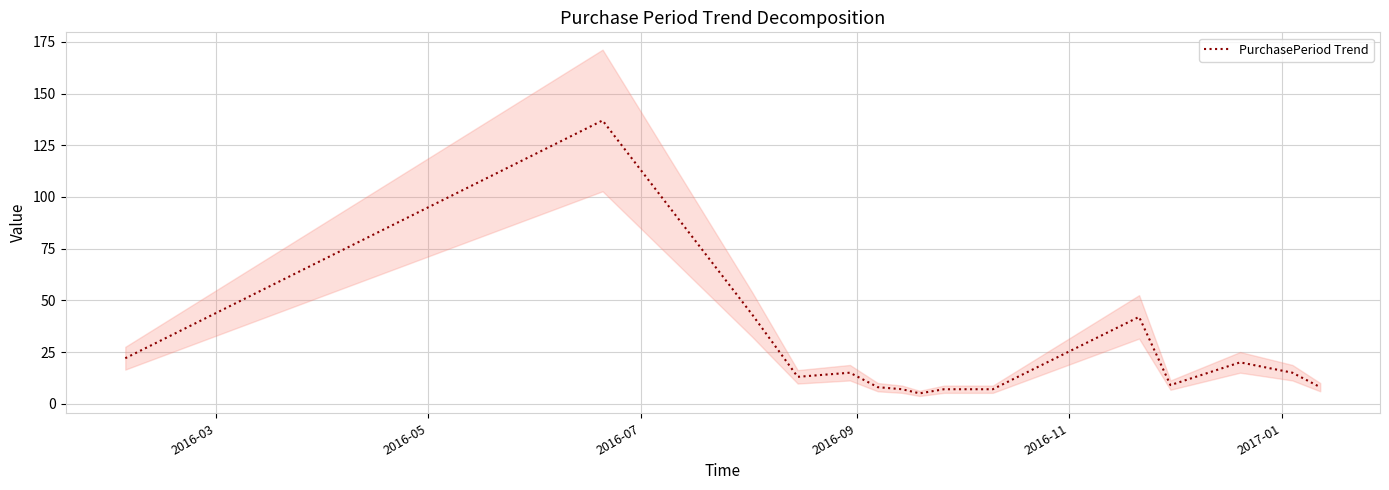

What is the minimum value for PurchasePeriod Trend?

5